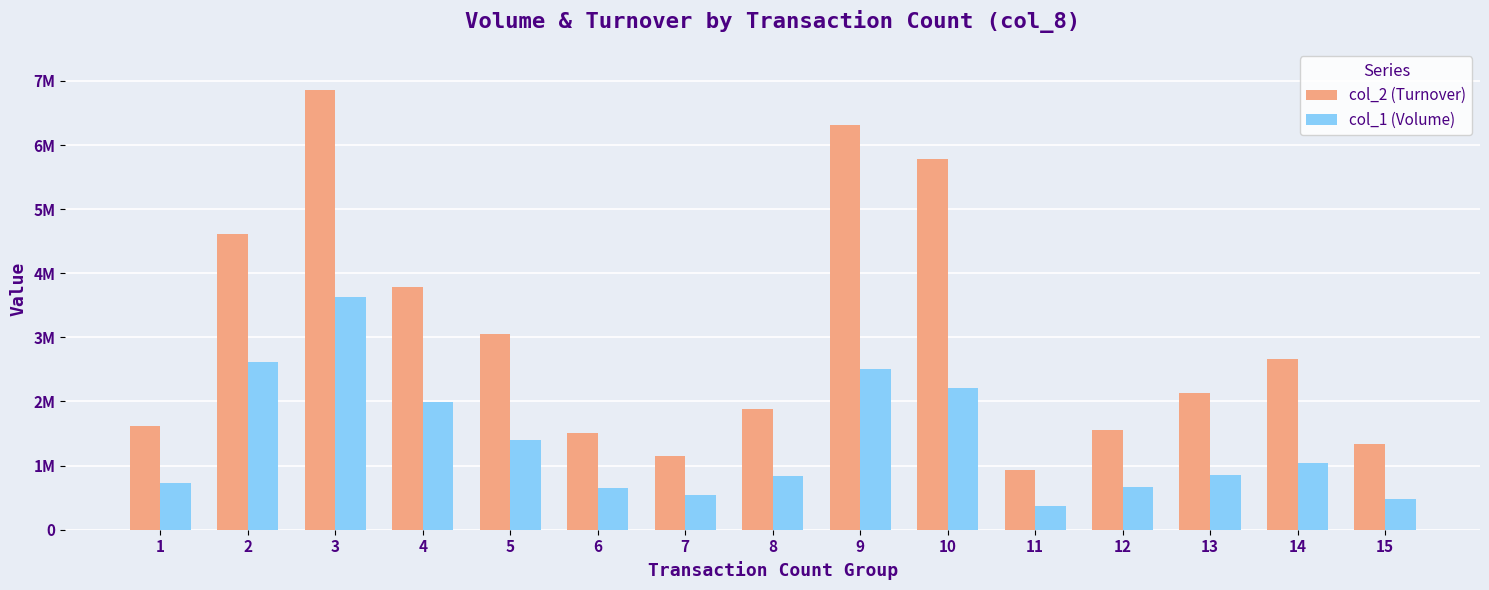

Which has a higher value, 2 or 8?

2